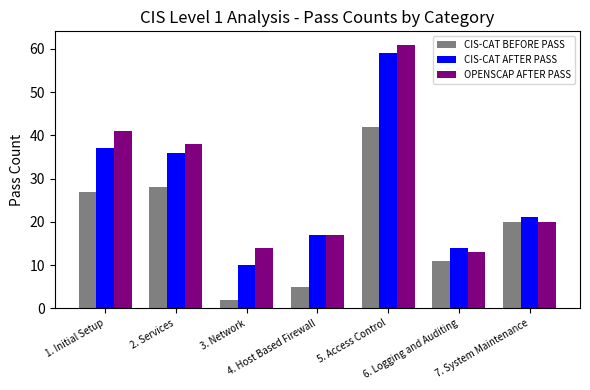

What is the minimum value shown in the chart?

2